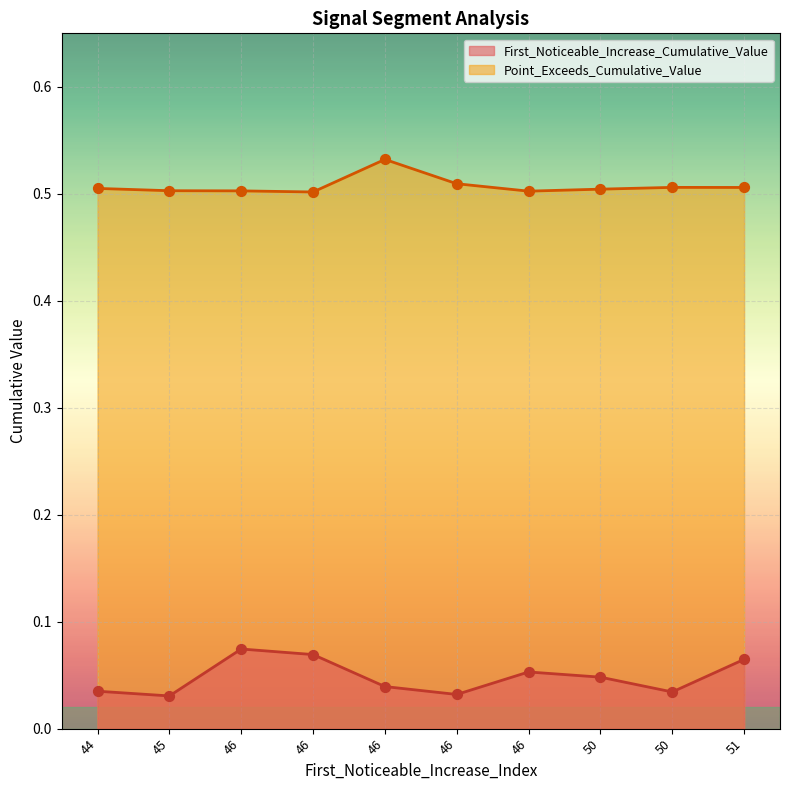

At which category is the sum across all series the highest?

46